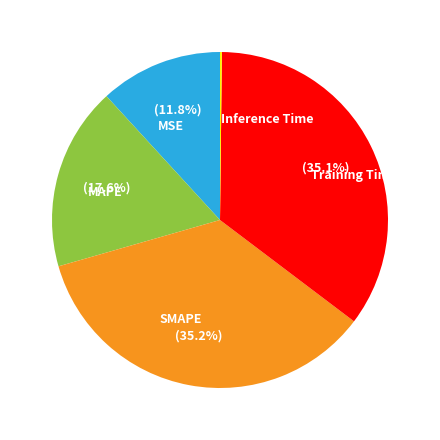

Which has a higher value, SMAPE or MSE?

SMAPE